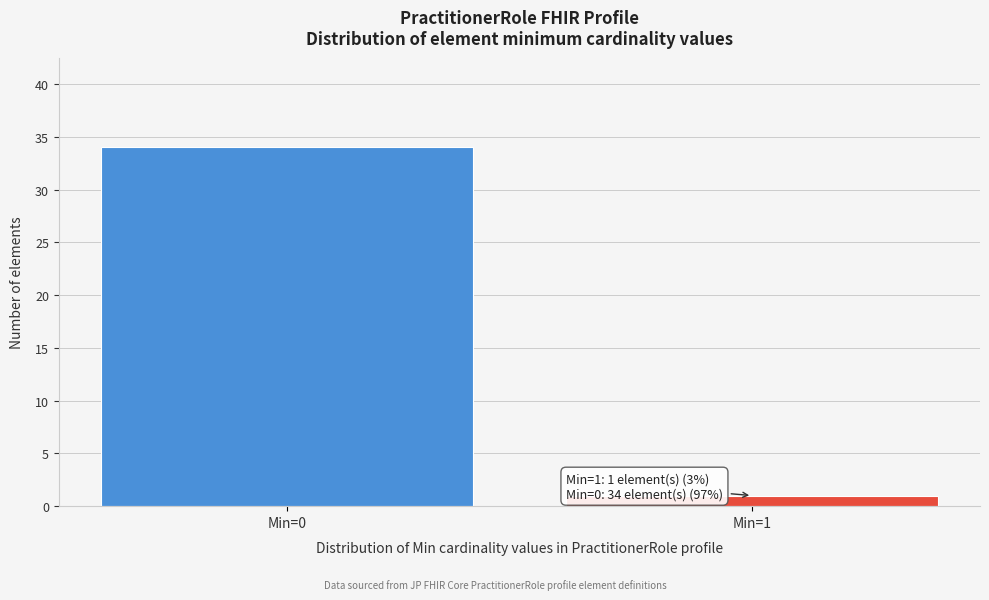

Reading left to right, extract all data points from this chart.

Min=0=34	Min=1=1